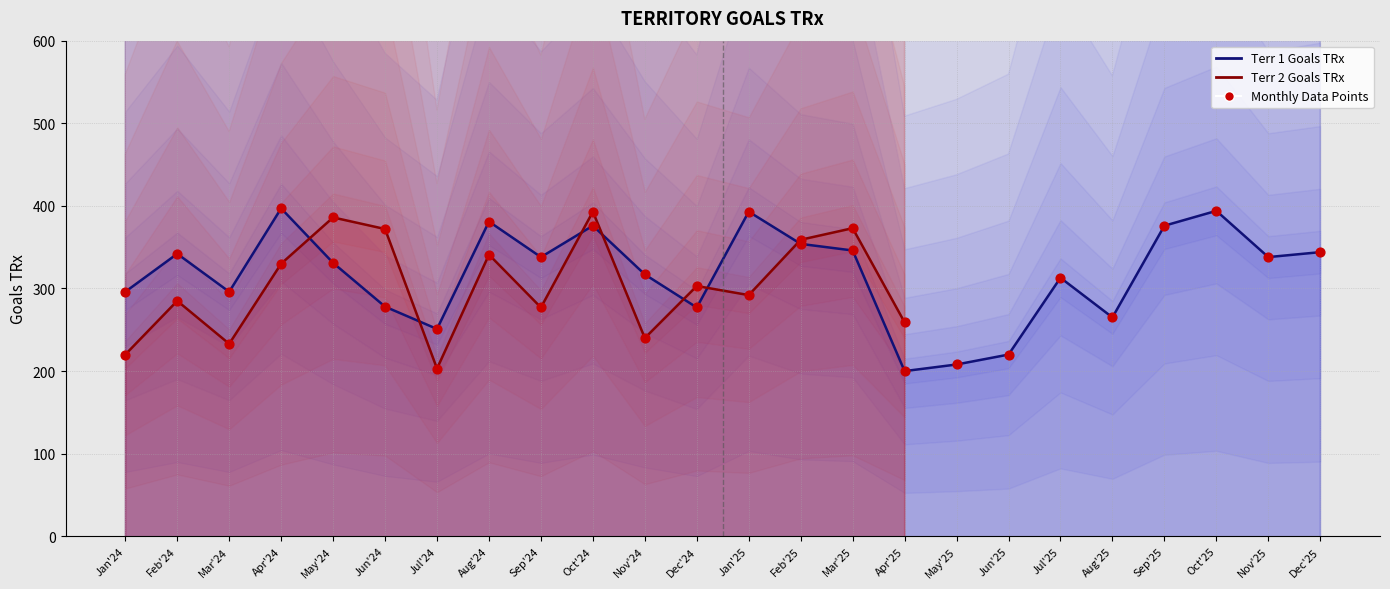

What is the change in value from Aug'24 to Jan'25?

+12